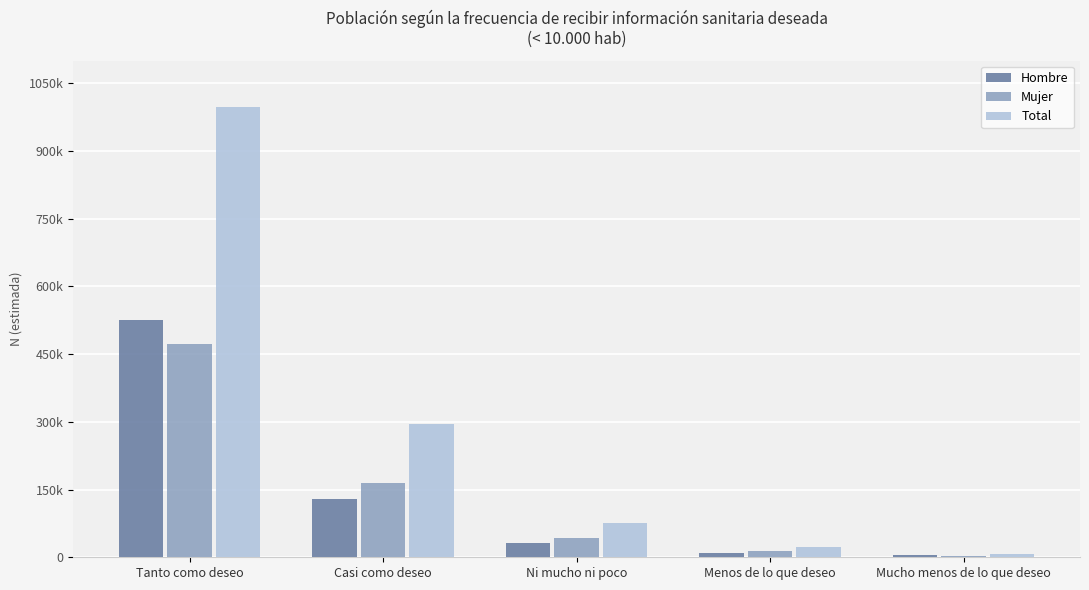

True or false: Mujer has a value of 687057 at Tanto como deseo.

False